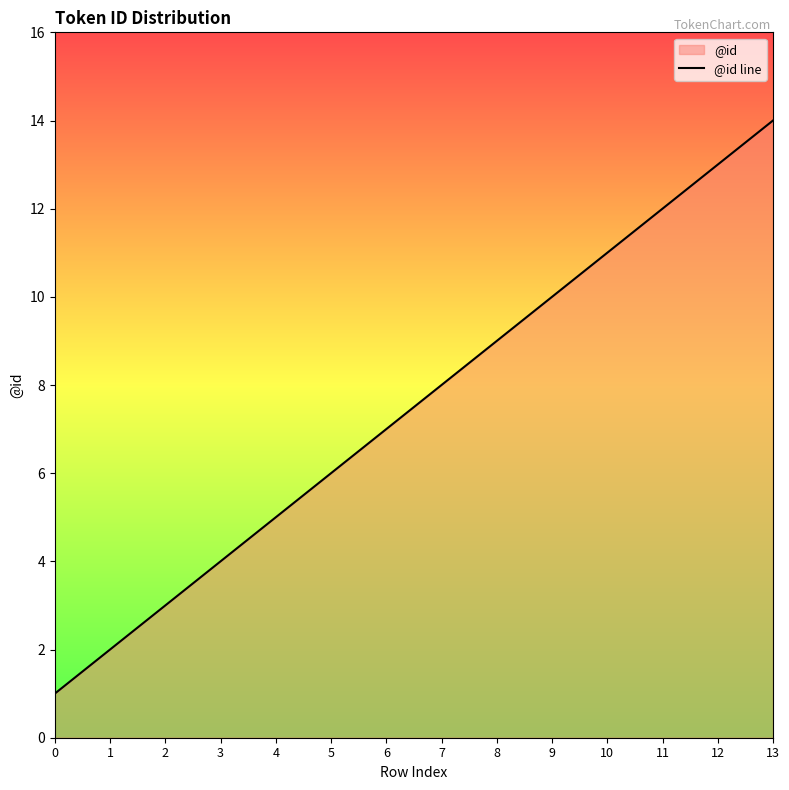

What is the value of the 13th point from the left?

13